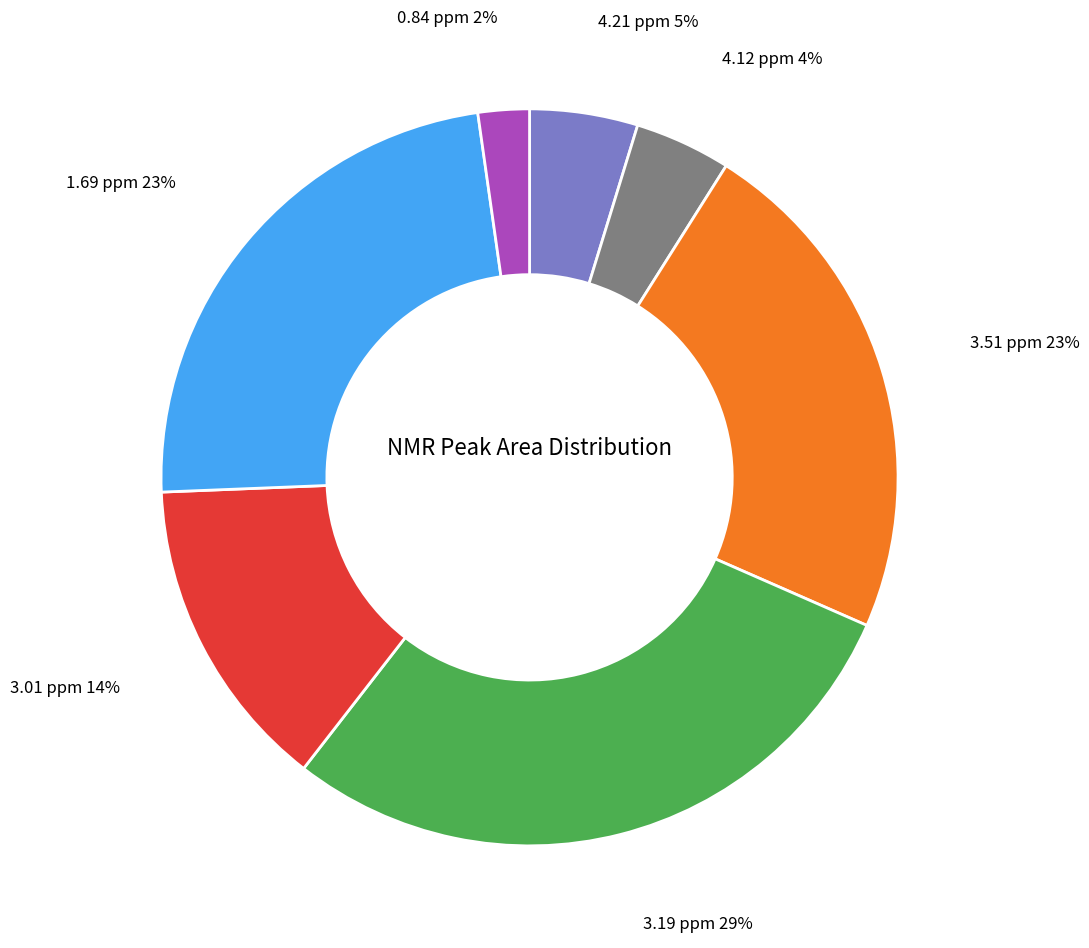

To the nearest percent, what percentage of the pie is 4.21 ppm?

5%